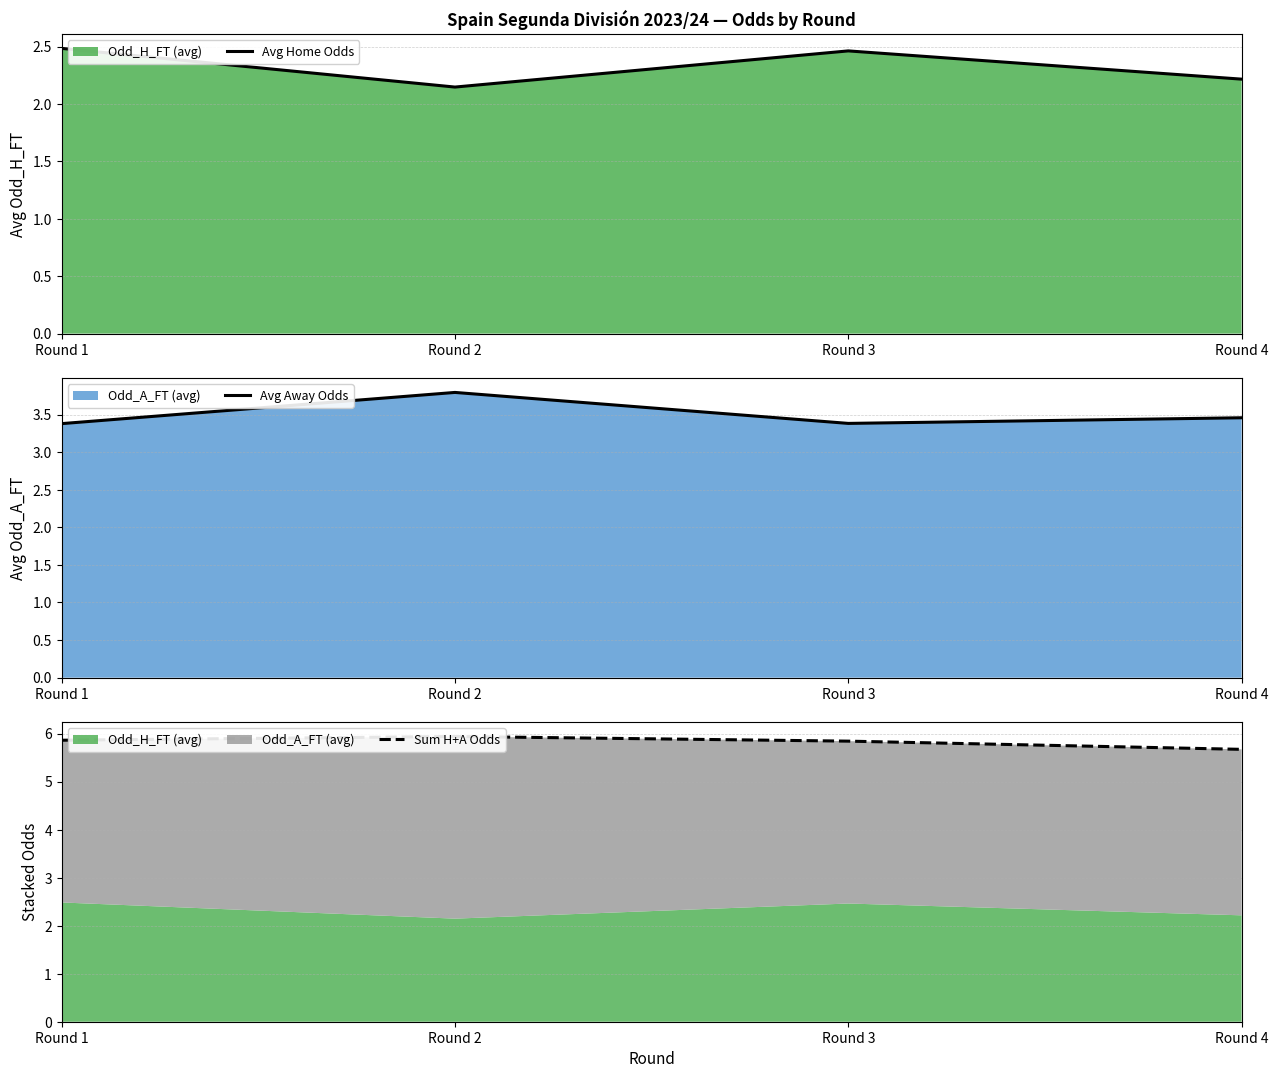

Where is Avg Away Odds nearest to the value 3?

Round 1